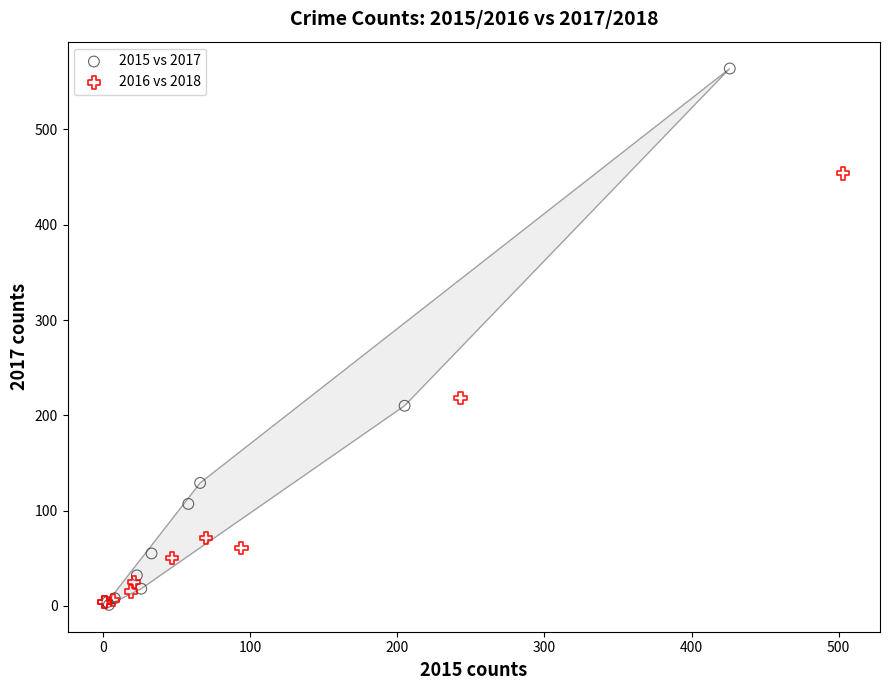

Which series reaches the maximum Y coordinate?

2015 vs 2017